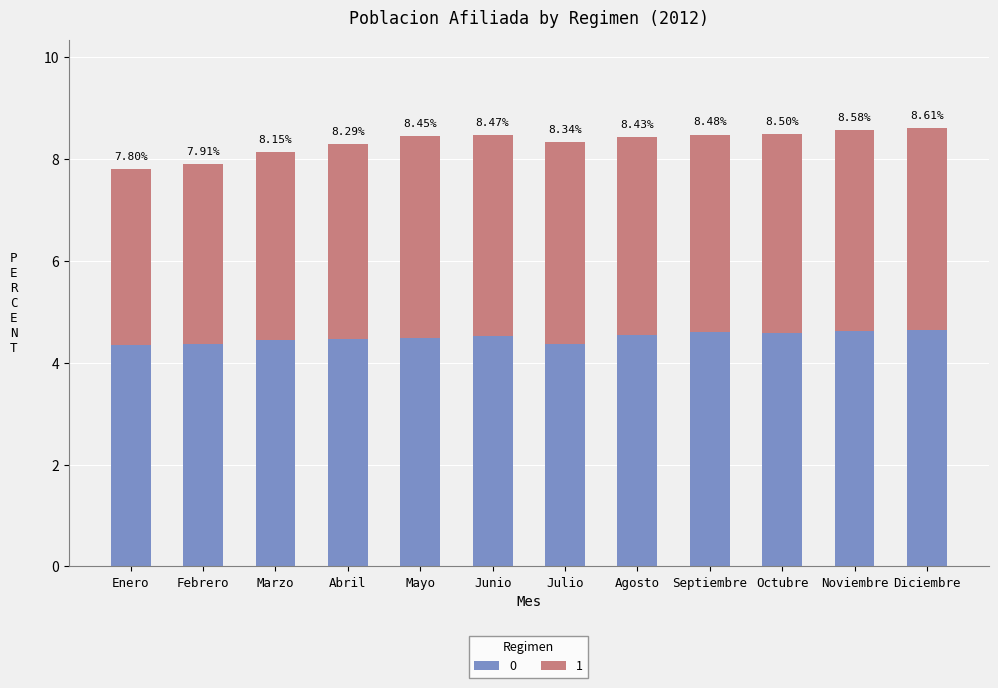

What is the label of the 11th bar from the left?

Noviembre